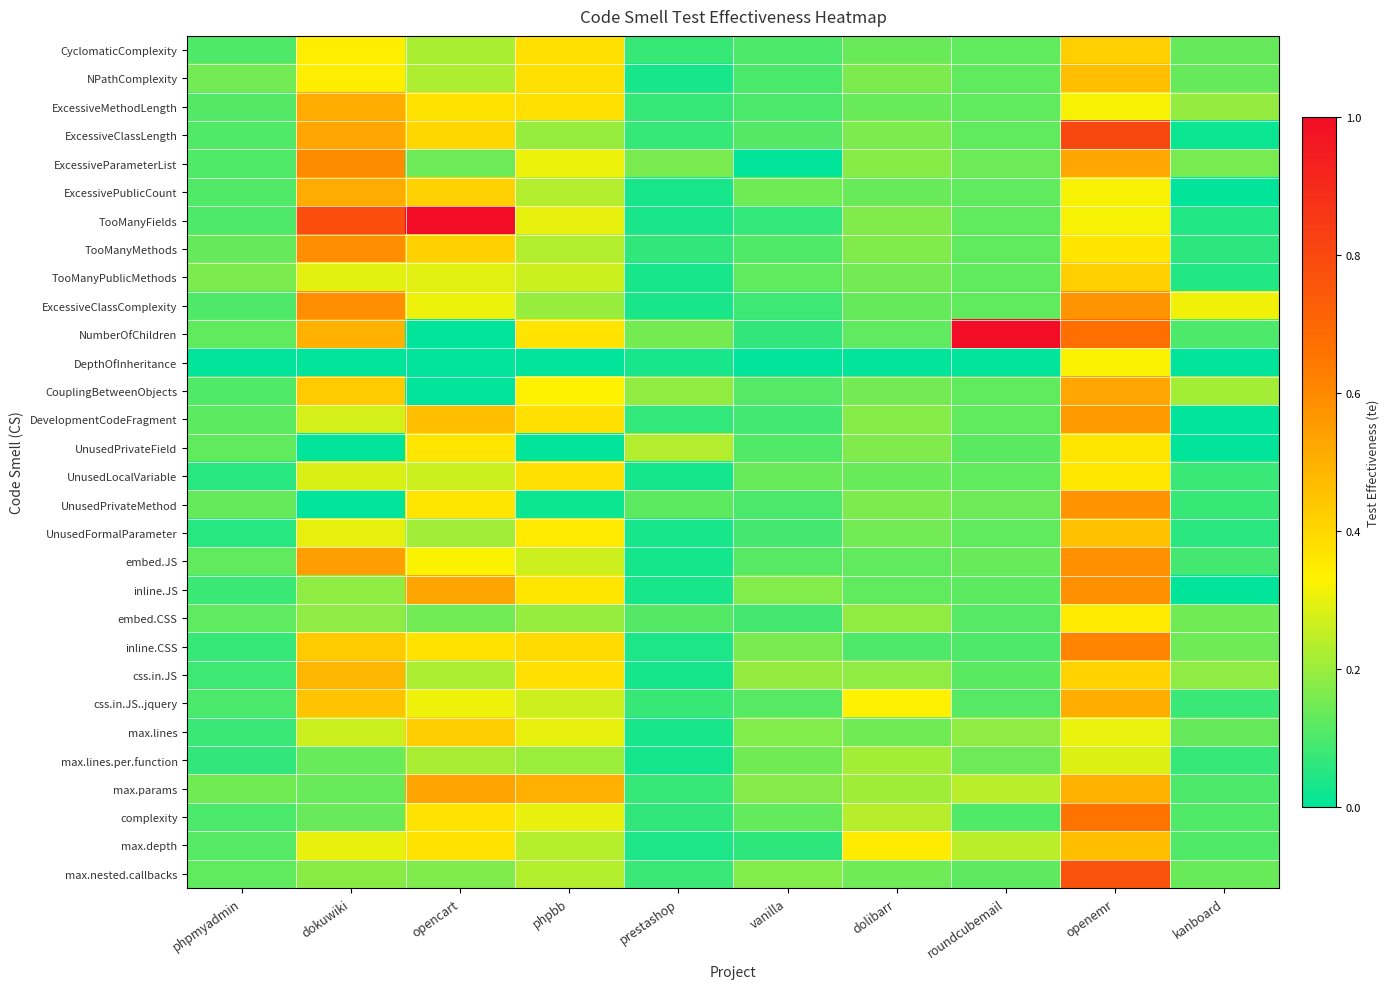

What is the spread (max minus min) of values at roundcubemail?

1.0